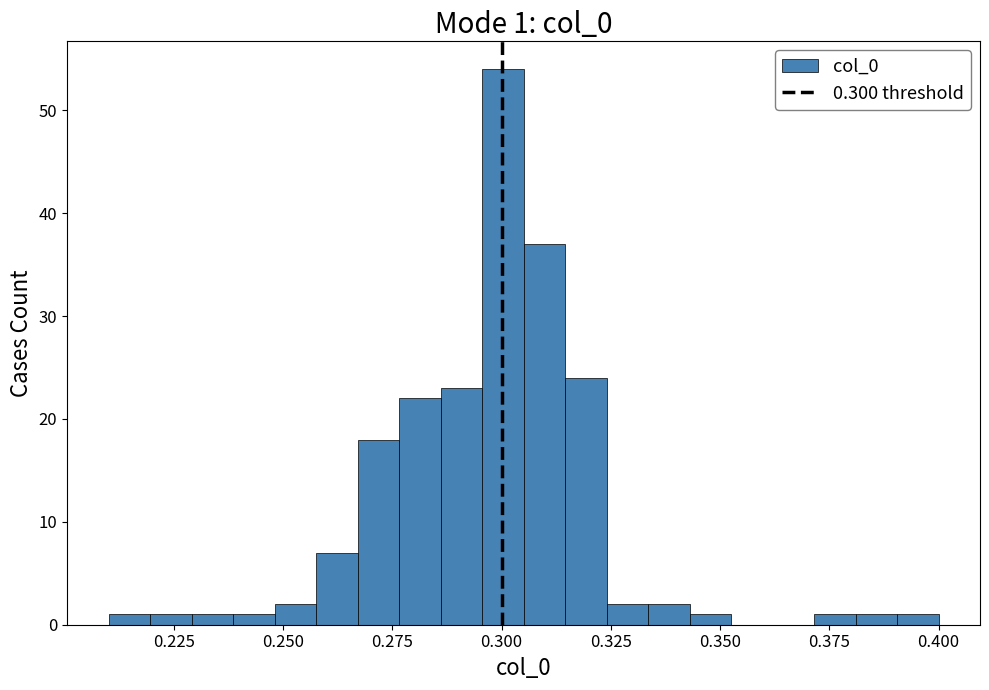

Read against the x-axis, roughly where is the centre of the tallest bar?

0.300